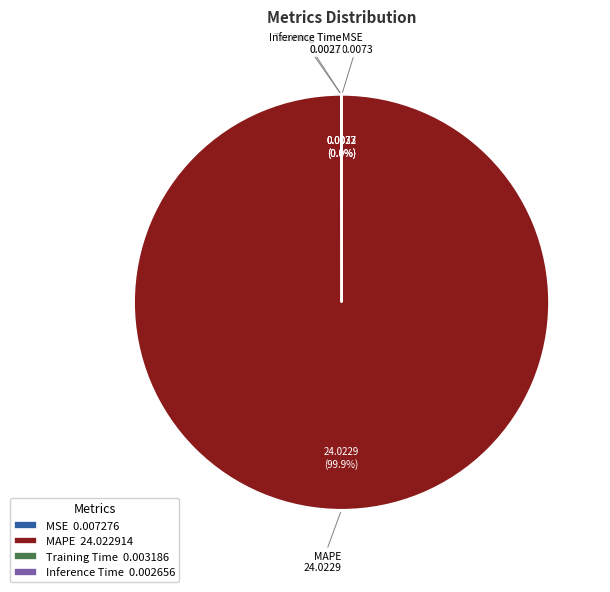

What is the largest slice in the pie chart?

MAPE